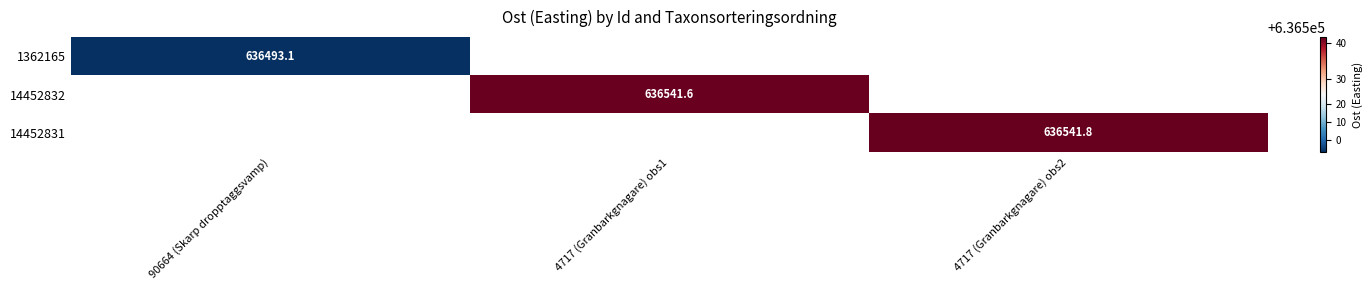

Between 90664 (Skarp dropptaggsvamp) and 4717 (Granbarkgnagare) obs2, which is larger?

4717 (Granbarkgnagare) obs2